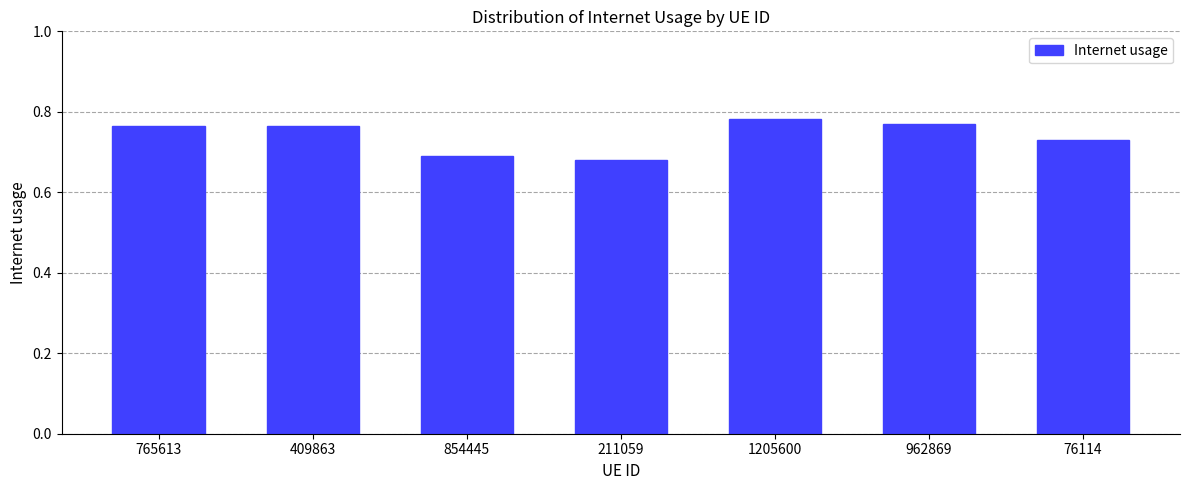

The chart shows a value of 1.1 at 76114. True or false?

False